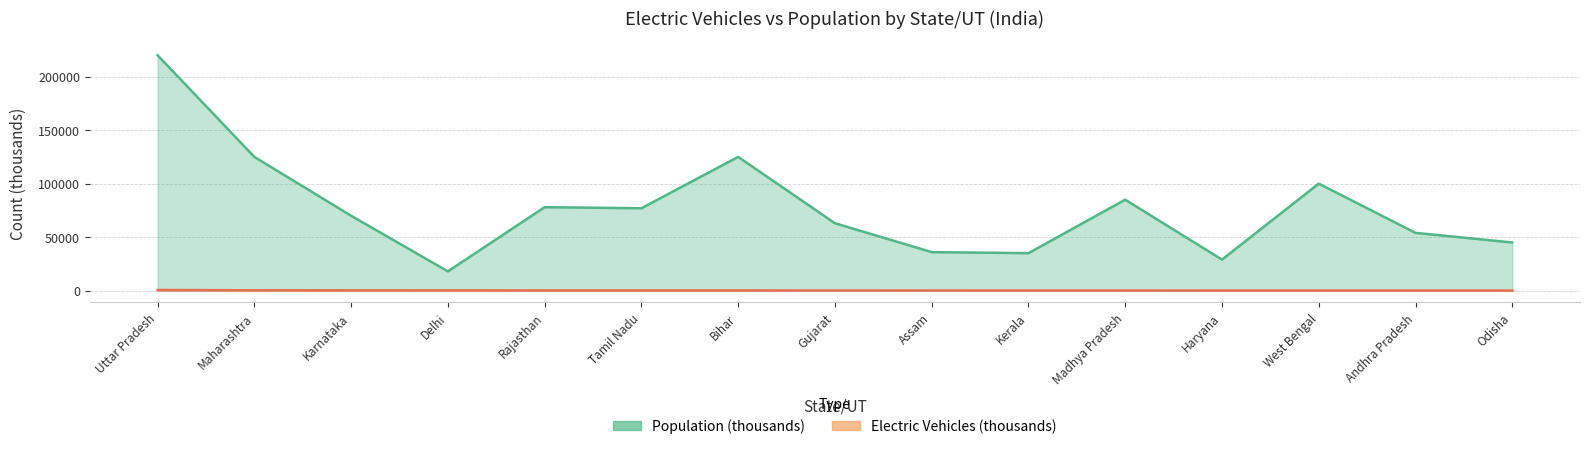

True or false: Population and Electric Vehicles intersect in this chart.

False